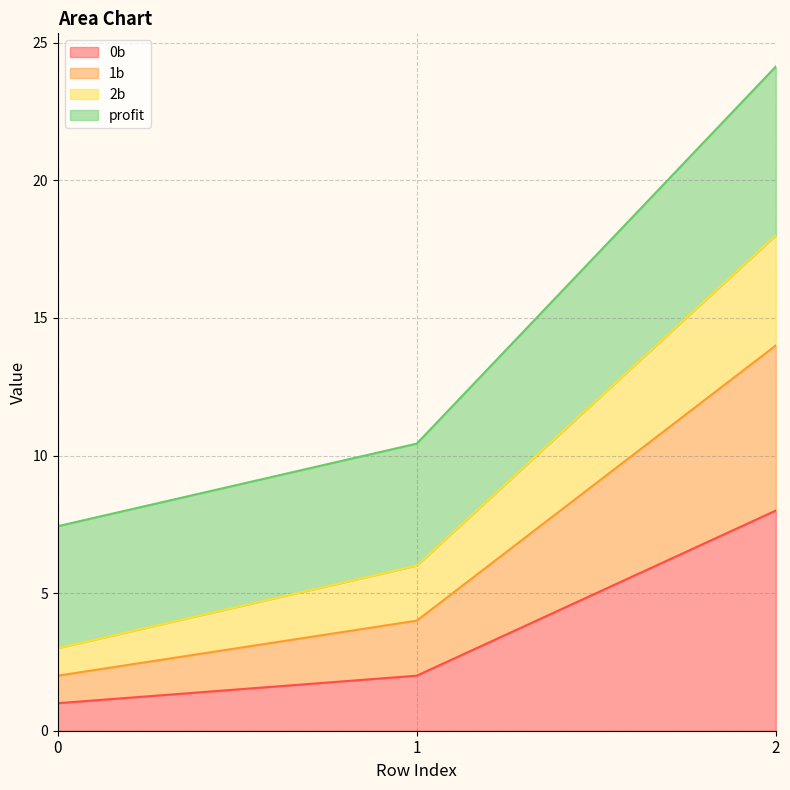

The value of 0b at 2 is 8.0. True or false?

True